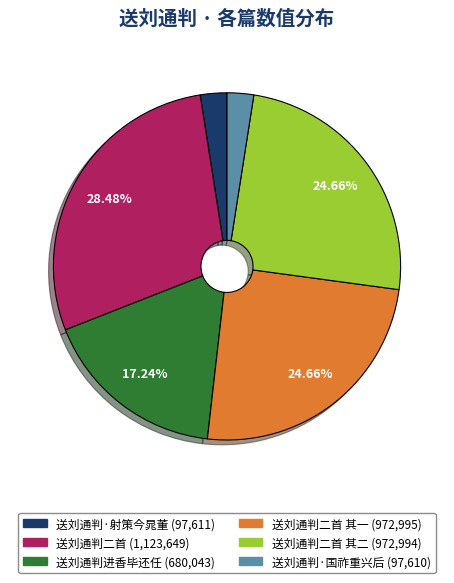

Is there any slice that represents more than half of the pie?

No